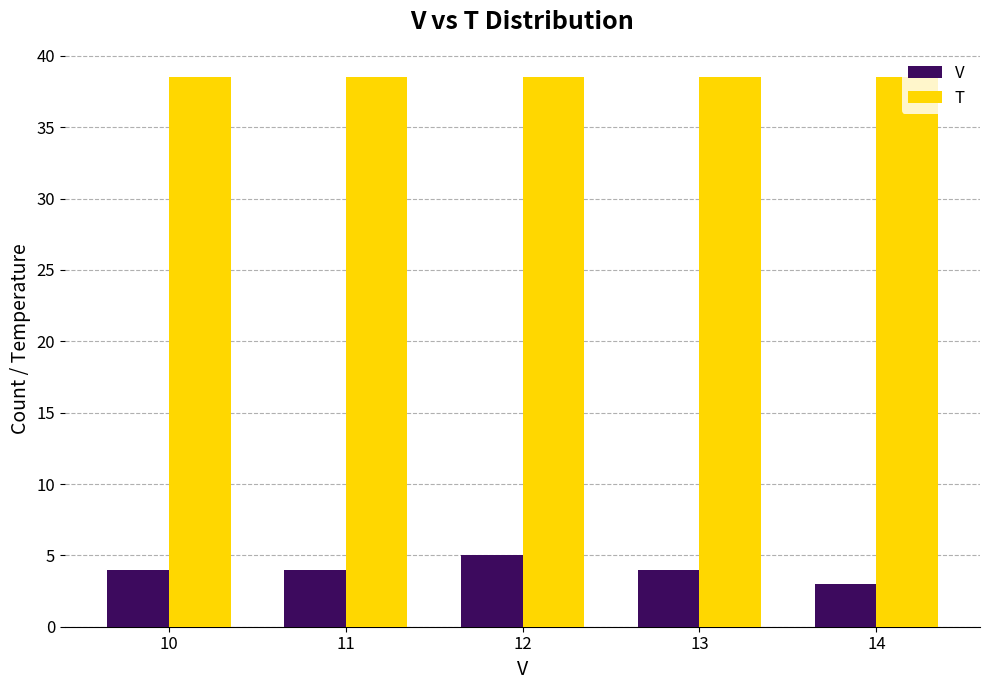

Reading left to right, what are all the values shown in this chart?

V: 10=4.0	11=4.0	12=5.0	13=4.0	14=3.0
T: 10=38.5	11=38.5	12=38.5	13=38.5	14=38.5